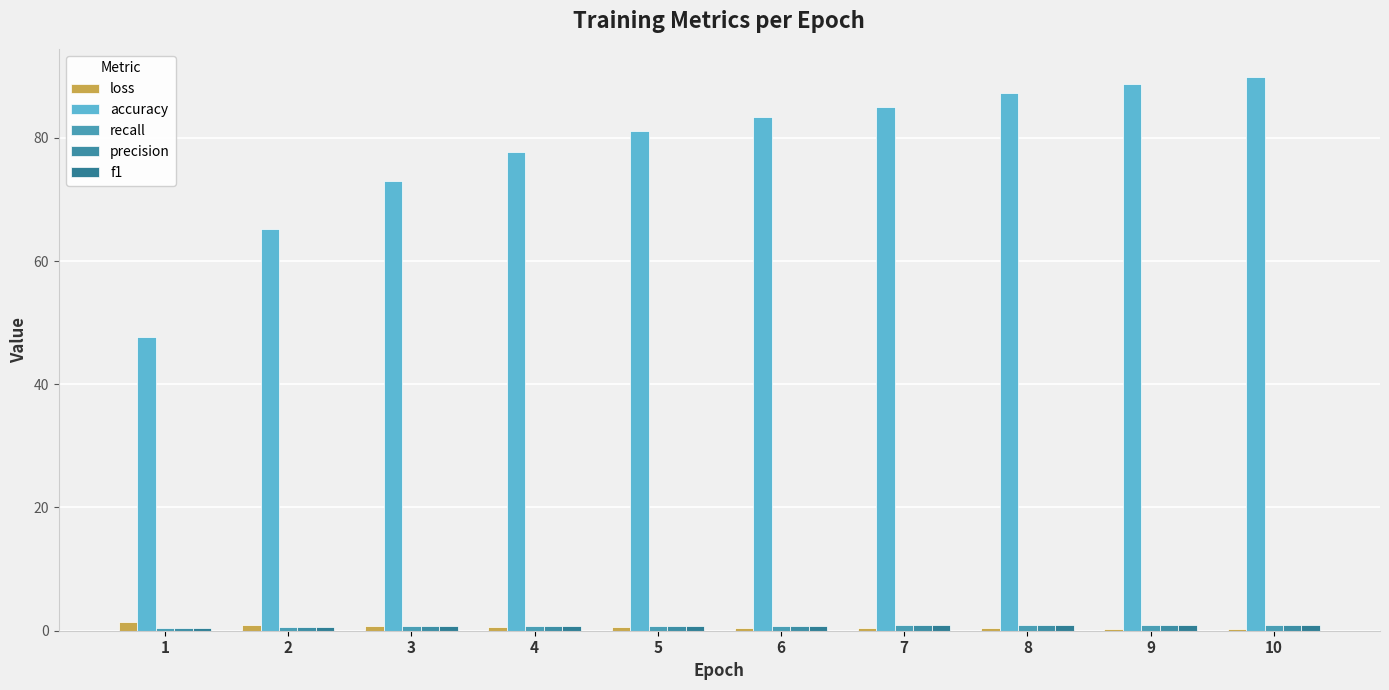

How many bars are there in each group?

5